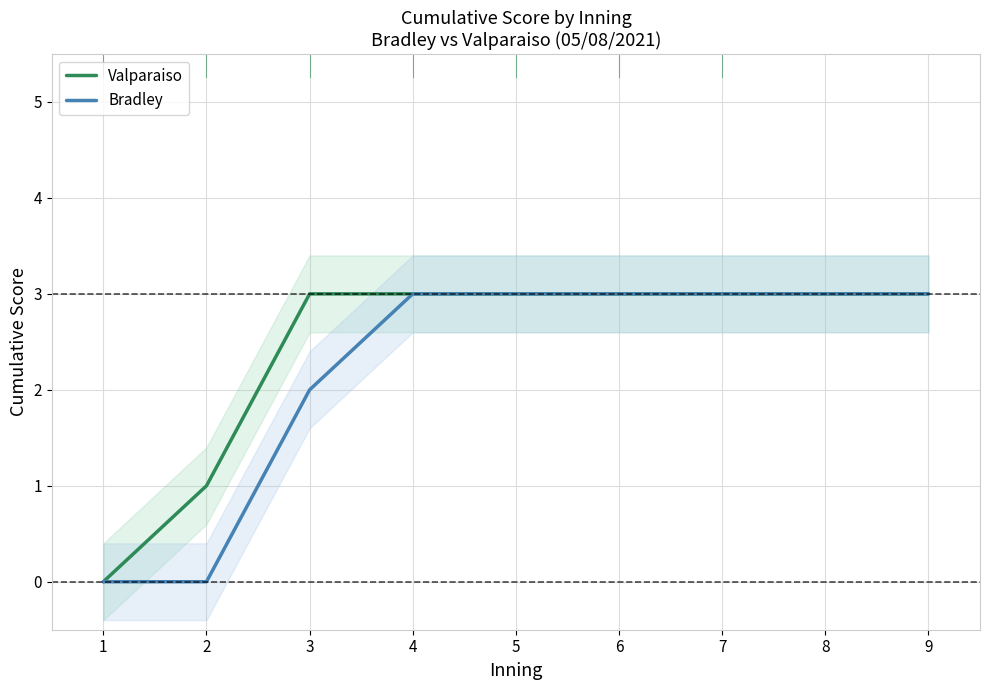

Does the chart display data point markers on the line(s)?

No